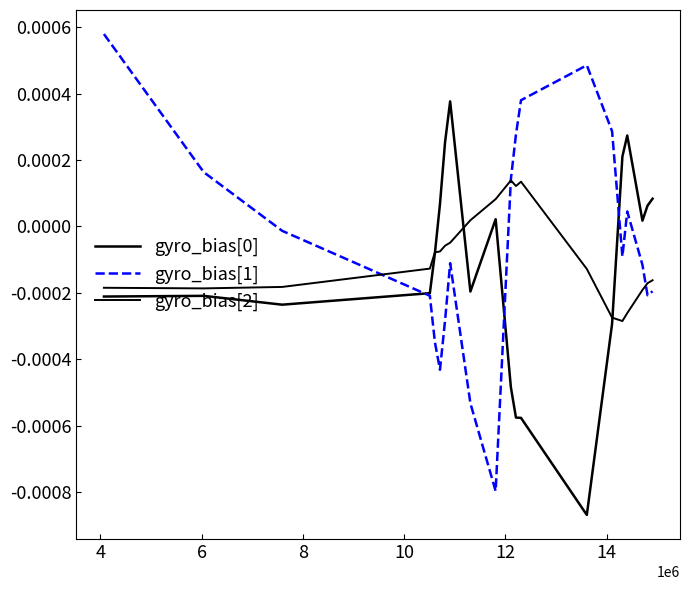

How many values in the gyro_bias[0] series exceed 0?

9